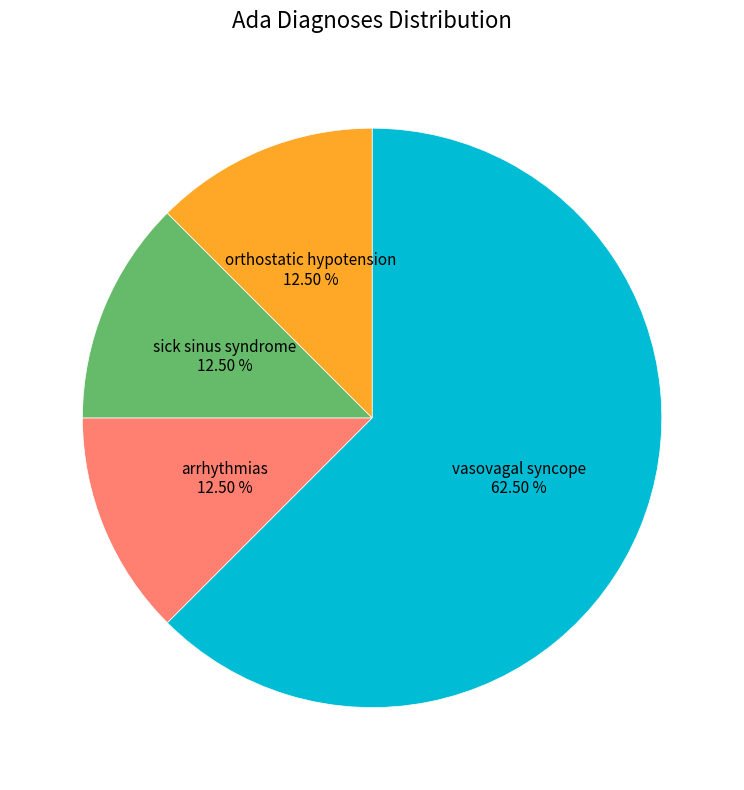

Is there any slice that represents more than half of the pie?

Yes